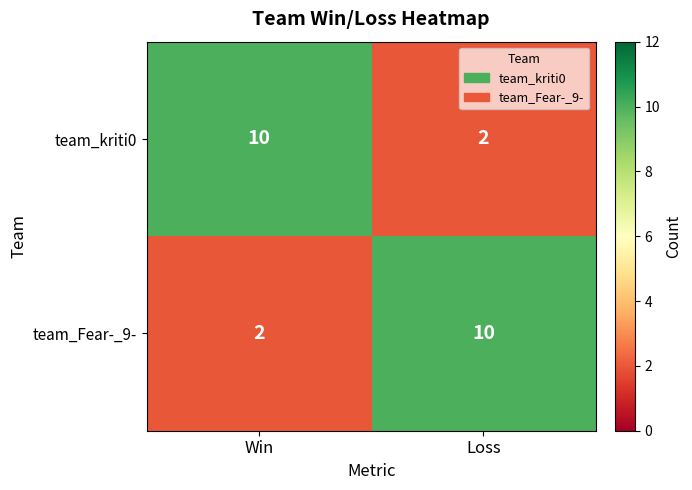

Rank the series at Win from lowest to highest value.

team_Fear-_9-, team_kriti0